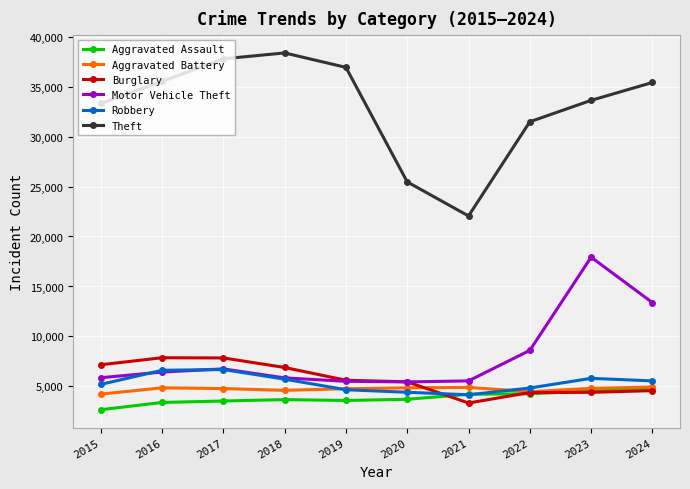

At how many categories does at least one series exceed 28684?

8